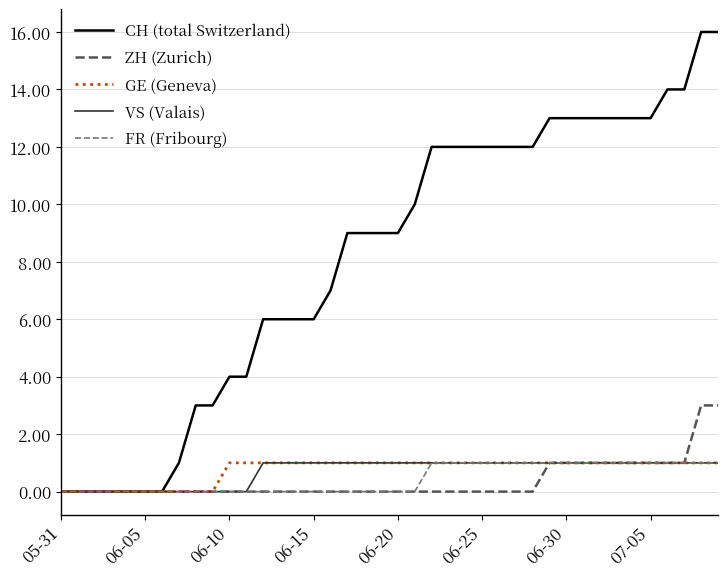

Which series has the largest range (max minus min)?

CH (total Switzerland)